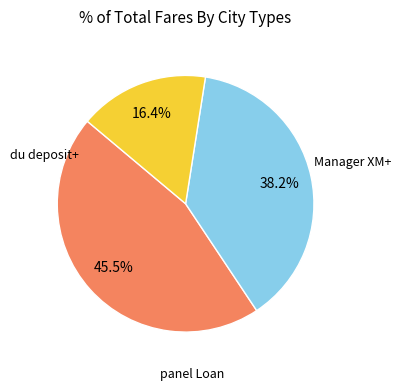

Is there any slice that represents more than half of the pie?

No